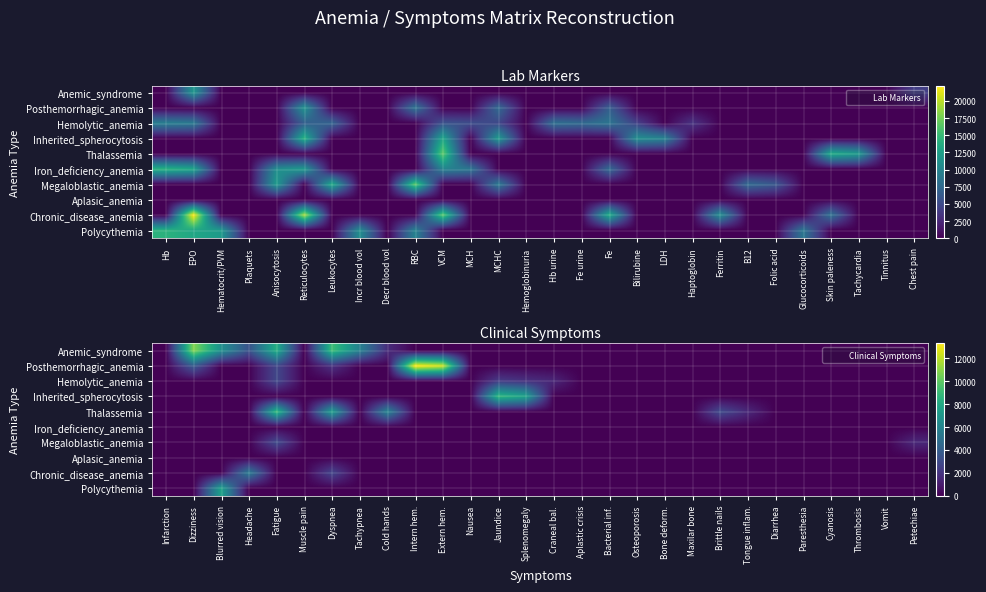

What is the difference between the Posthemorrhagic_anemia values at Dyspnea and Cold hands?

1907.0